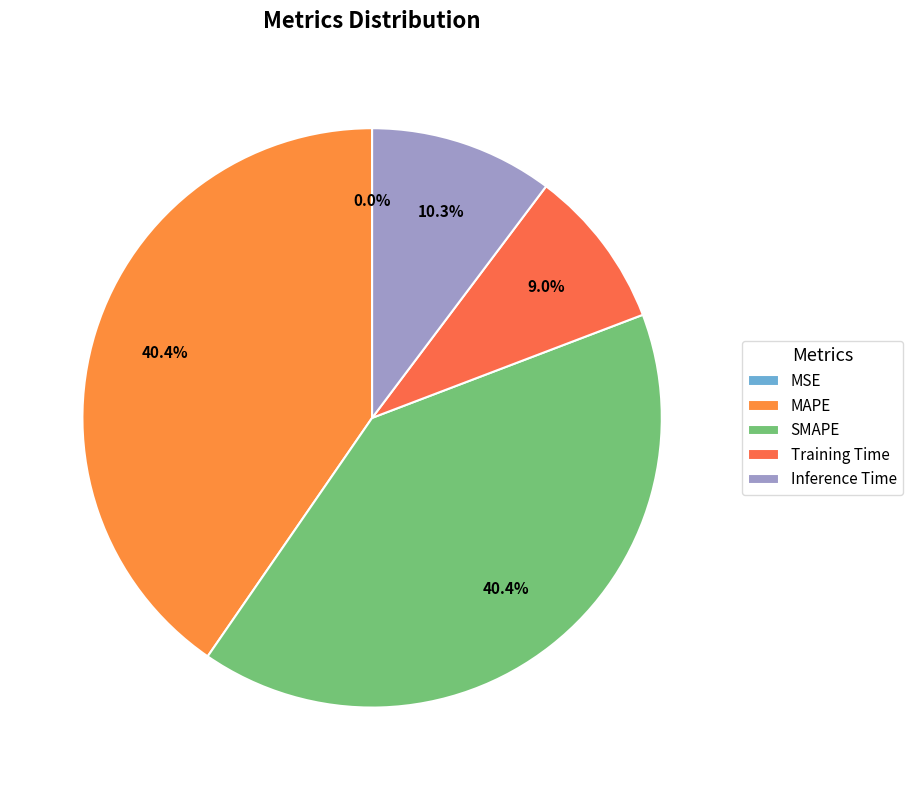

Which slice is the smallest?

MSE